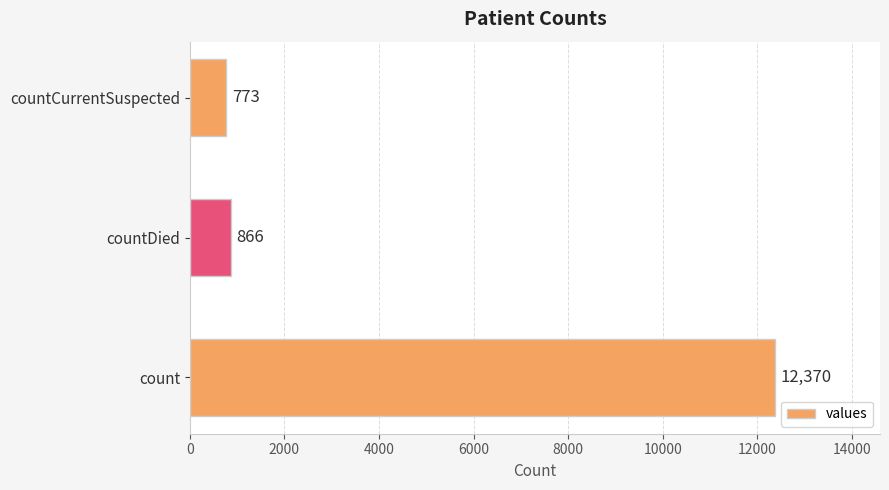

Does the chart contain any negative values?

No